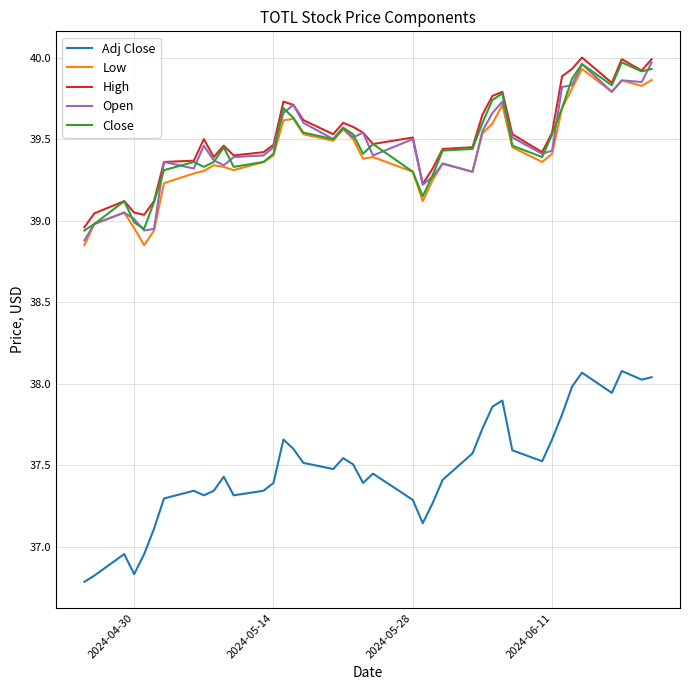

True or false: Open and Adj Close intersect in this chart.

False